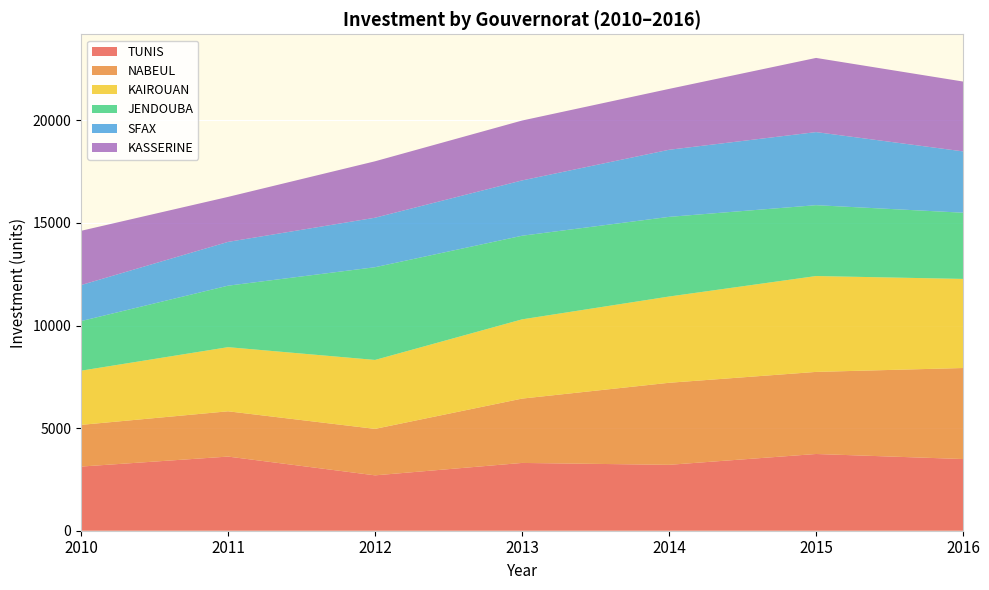

Reading right to left, list all the values displayed in this chart.

TUNIS: 2016=3494	2015=3740	2014=3212	2013=3304	2012=2699	2011=3614	2010=3127
NABEUL: 2016=4437	2015=4001	2014=3999	2013=3136	2012=2265	2011=2207	2010=2032
KAIROUAN: 2016=4342	2015=4673	2014=4204	2013=3862	2012=3360	2011=3126	2010=2641
JENDOUBA: 2016=3228	2015=3454	2014=3883	2013=4076	2012=4520	2011=2997	2010=2418
SFAX: 2016=2989	2015=3562	2014=3270	2013=2696	2012=2412	2011=2134	2010=1756
KASSERINE: 2016=3404	2015=3615	2014=2967	2013=2919	2012=2751	2011=2193	2010=2644